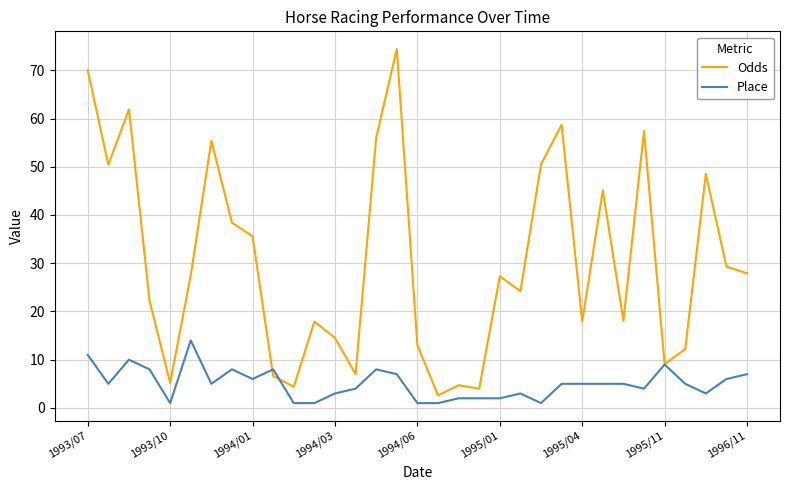

List the series in order of their peak value, lowest first.

Place, Odds